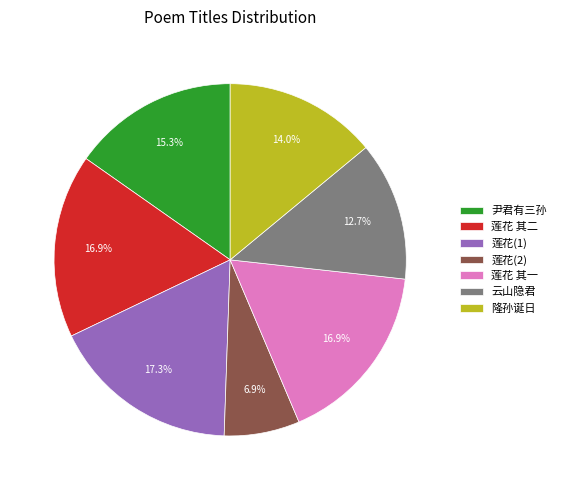

Which has a higher value, 云山隐君 or 莲花(1)?

莲花(1)